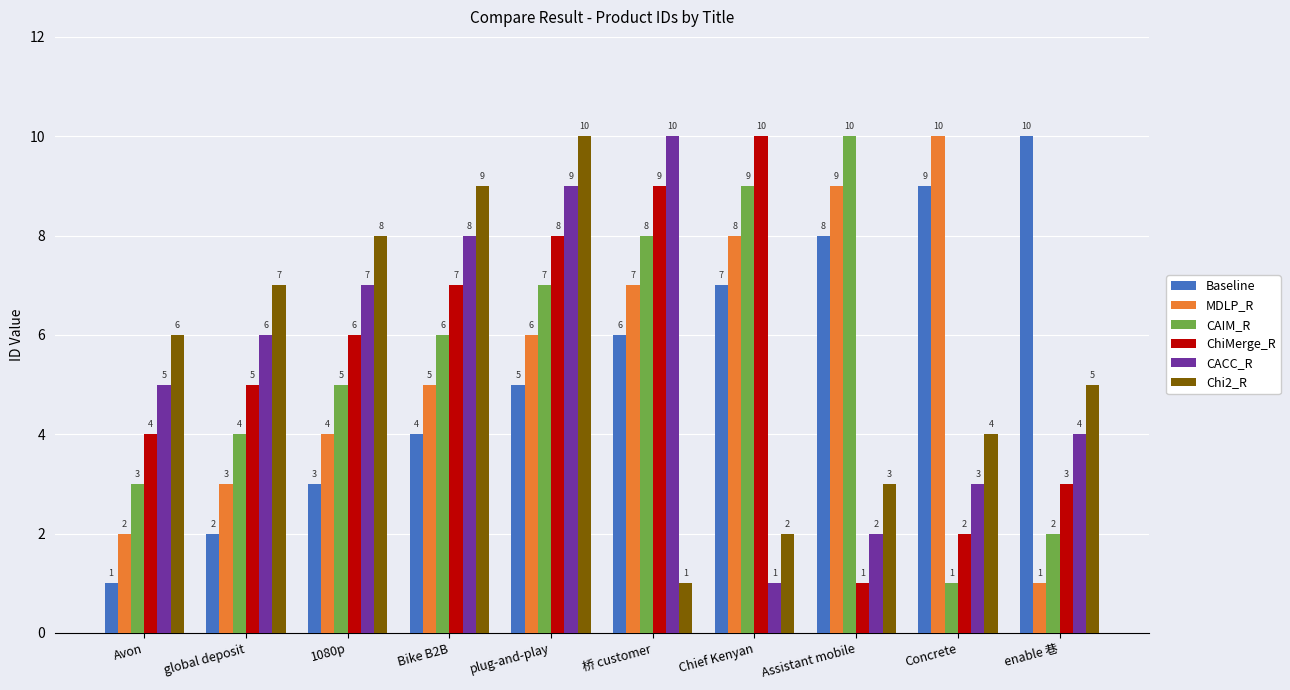

Rank the series at enable 巷 from lowest to highest value.

MDLP_R, CAIM_R, ChiMerge_R, CACC_R, Chi2_R, Baseline